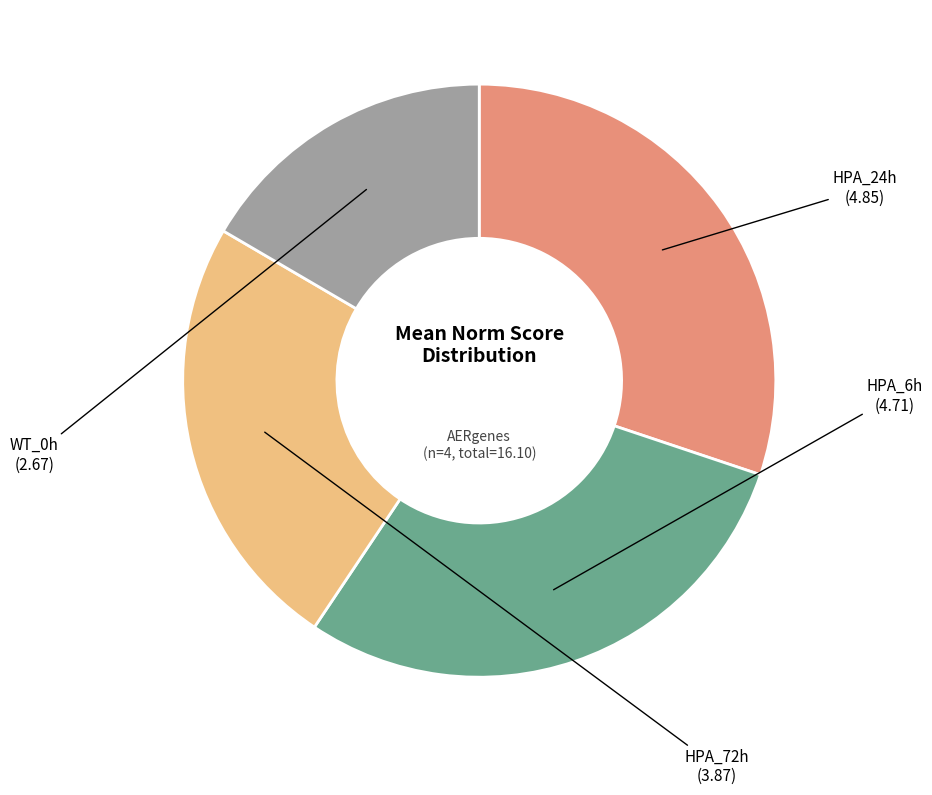

How many slices are in this pie chart?

4